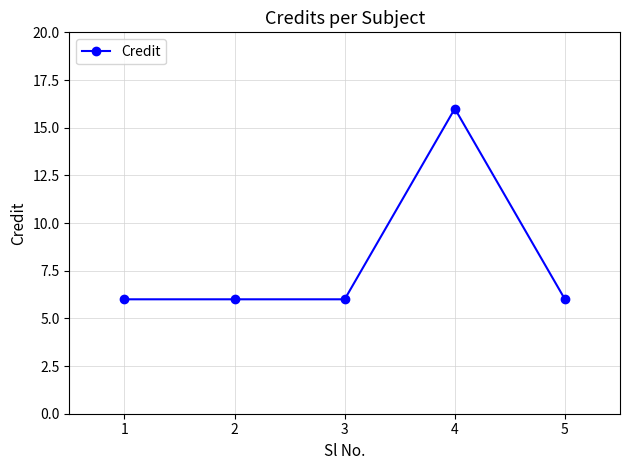

True or false: the data has more than 0 interior local peaks.

True